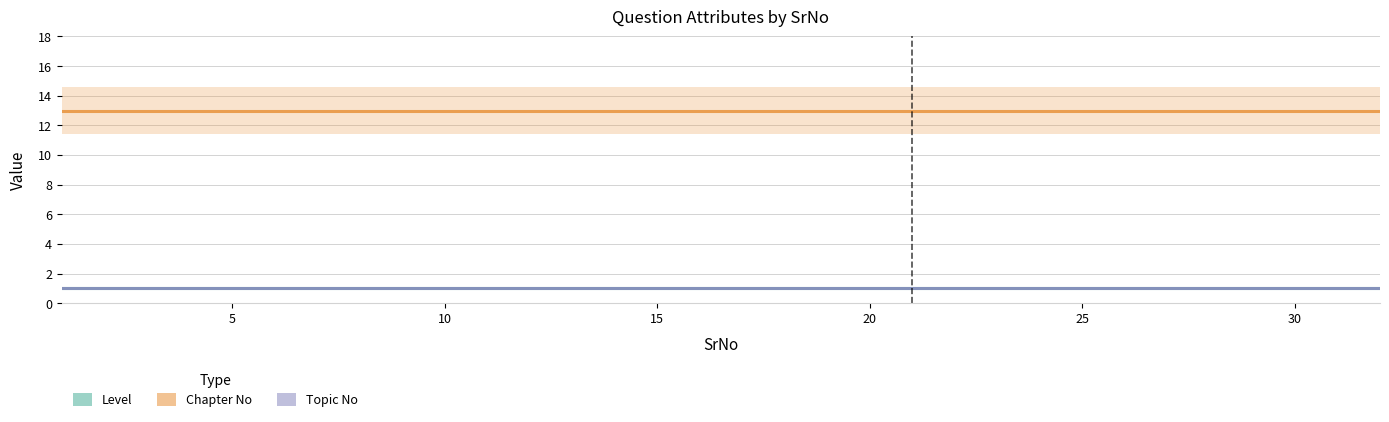

Which series changed the most between 1 and 10?

Level